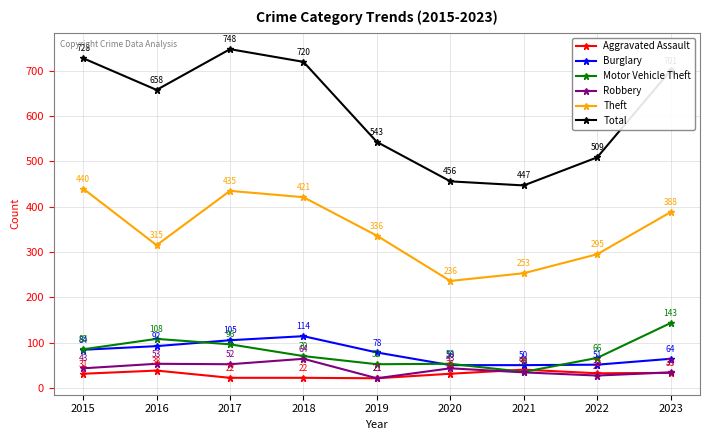

Count the number of data series in this chart.

6